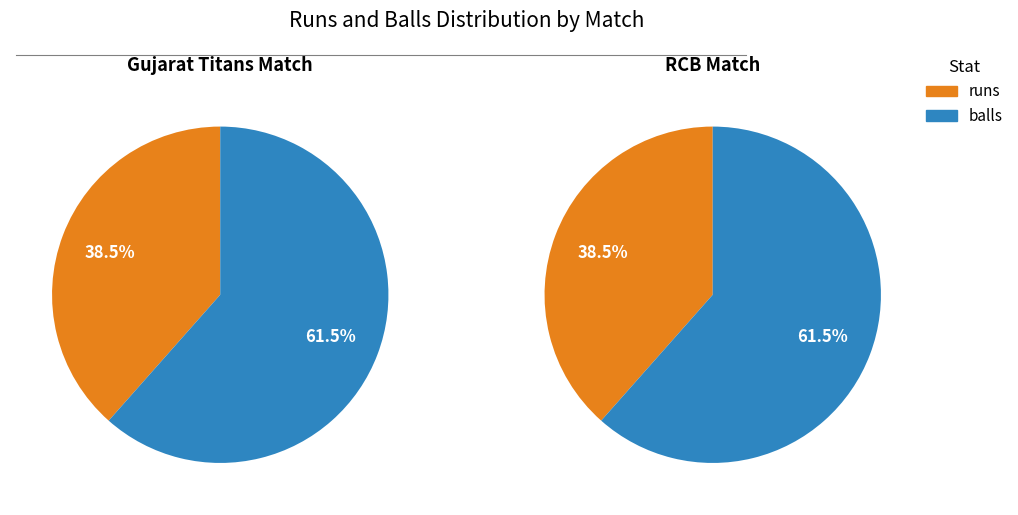

How many slices are in this pie chart?

2